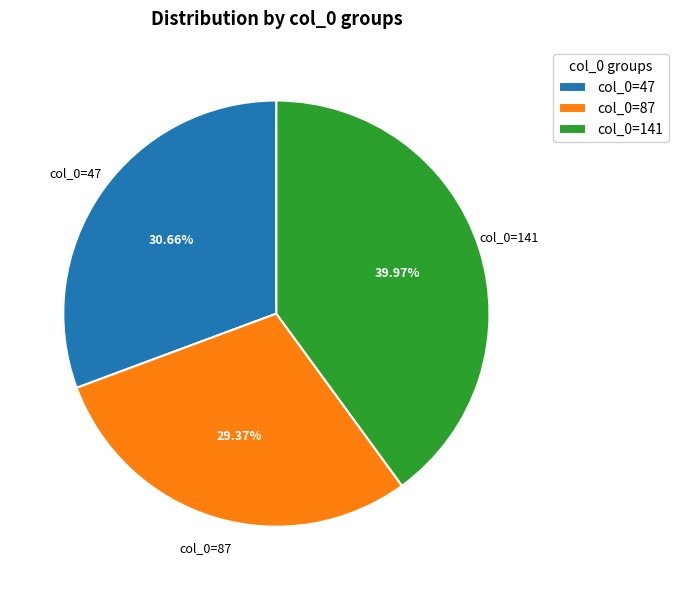

Rank the categories by value from lowest to highest.

col_0=87, col_0=47, col_0=141